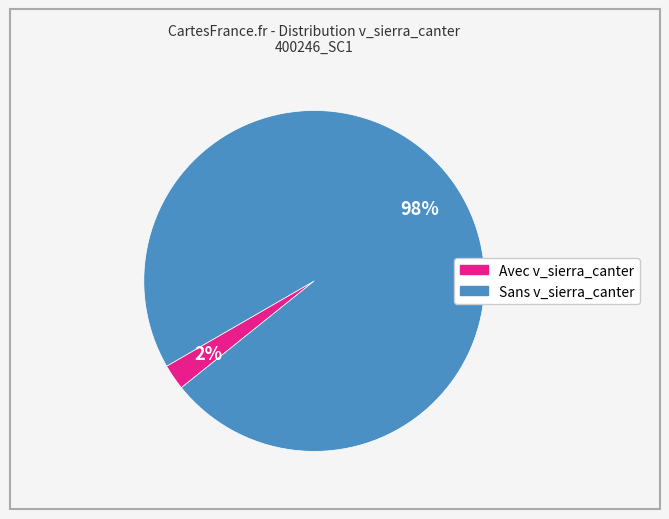

How many segments does this pie chart have?

2